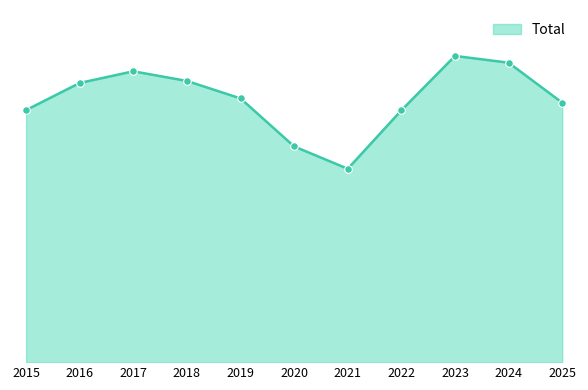

Approximately how many times larger is the value at 2016 compared to 2022?

1.1